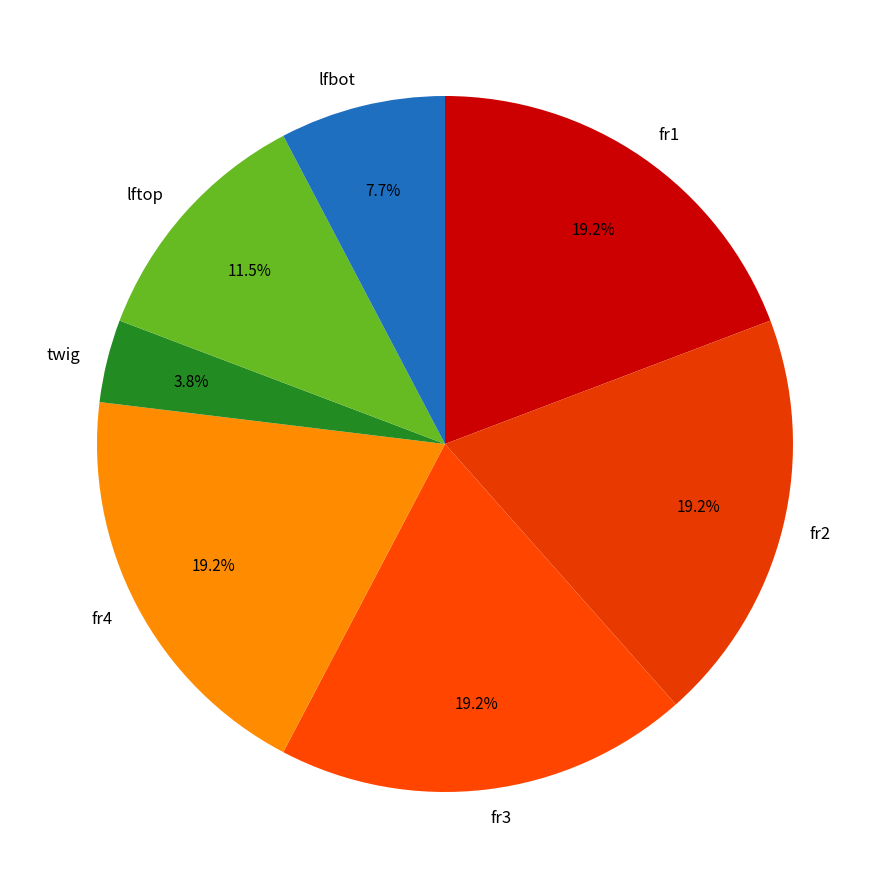

What is the ratio of the value at lftop to the value at twig?

3.0